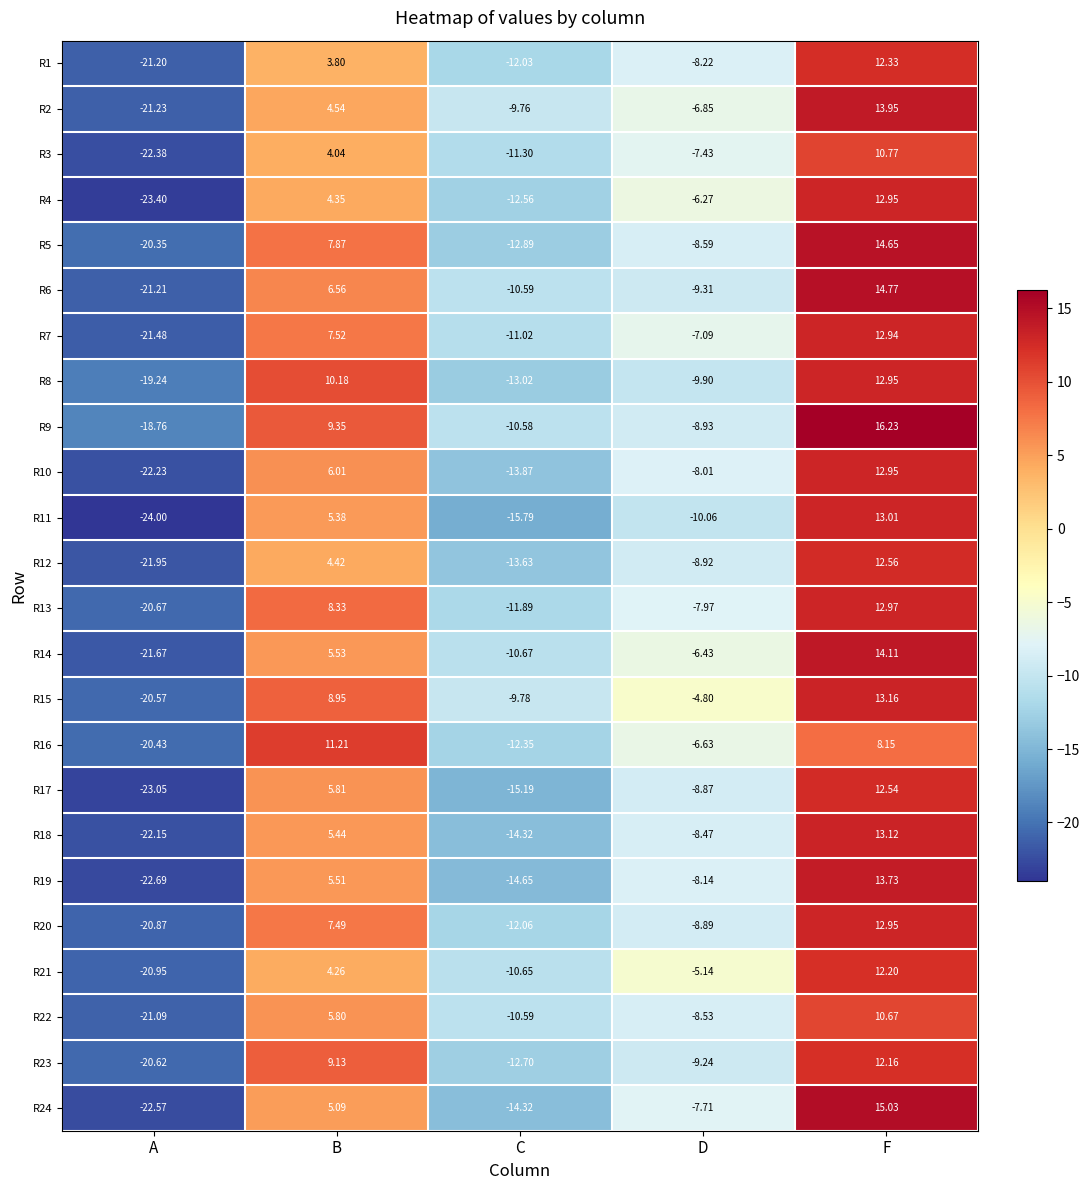

Which category has the lowest value across all series?

A